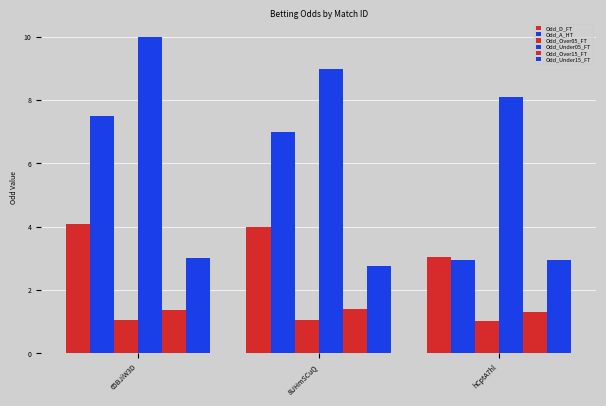

The Odd_D_FT series shows 3.0 at hCptA7hl. True or false?

True